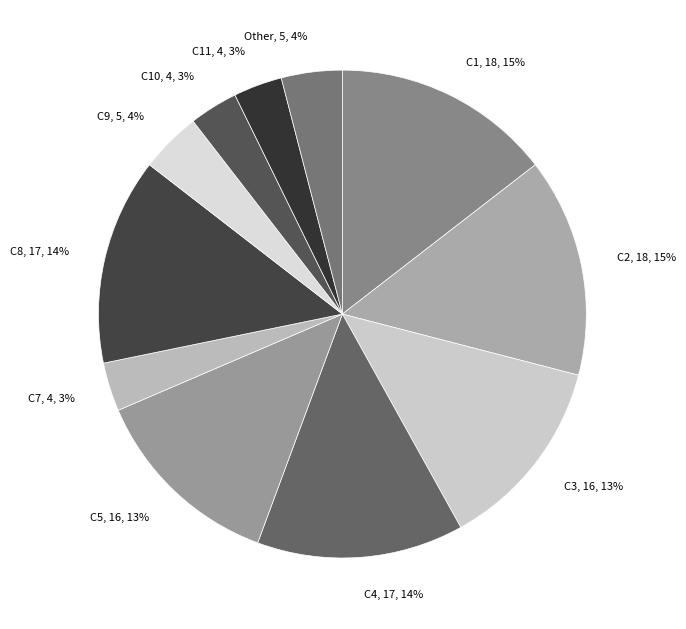

Combined, do C9 and C7 account for over 50%?

No